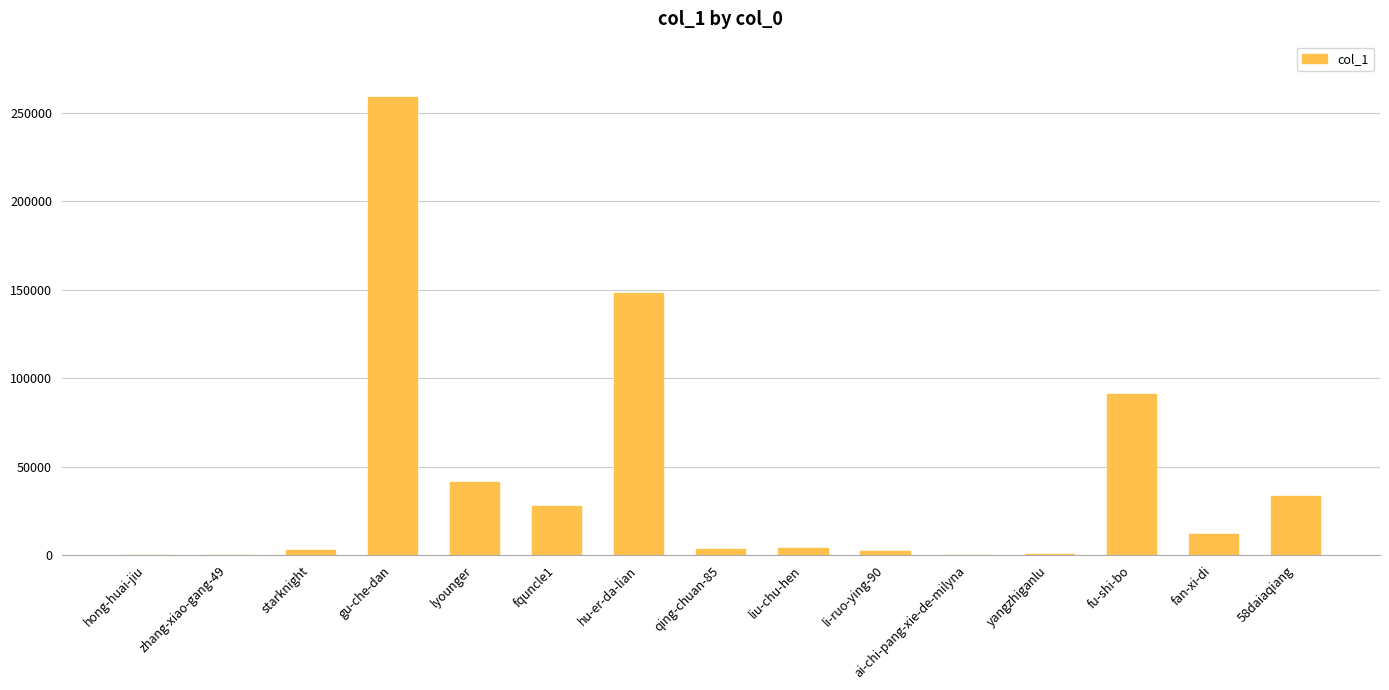

What is the change in value from zhang-xiao-gang-49 to qing-chuan-85?

+3334